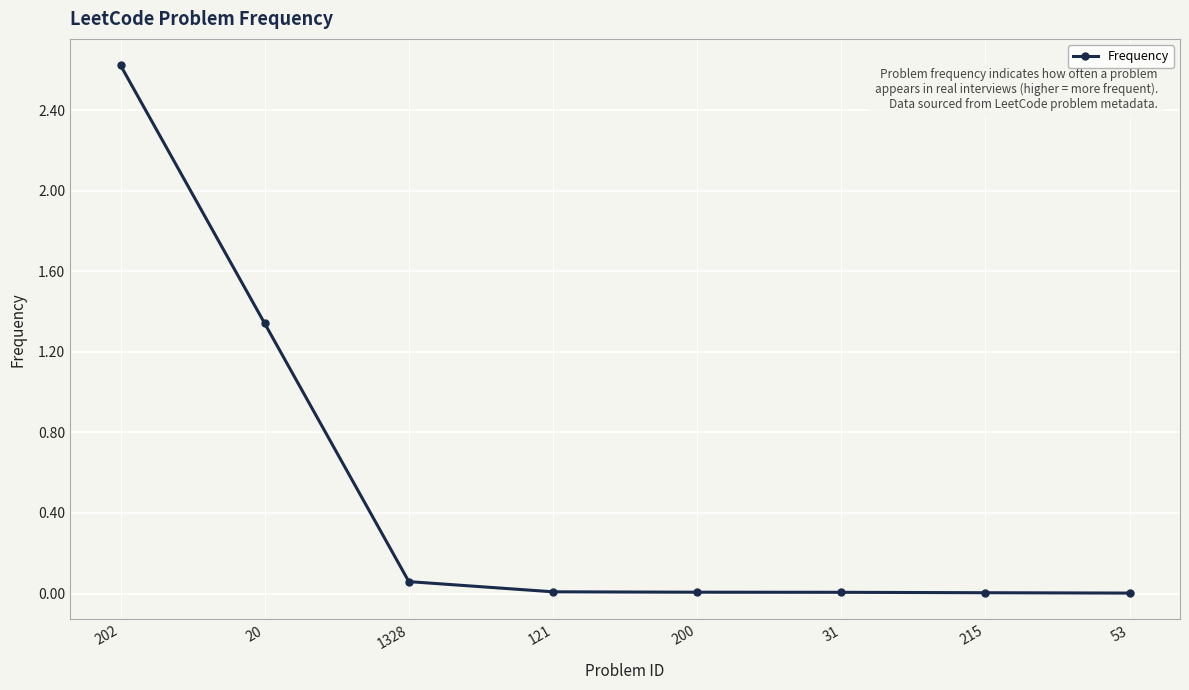

What is the label of the 1st point from the right?

53